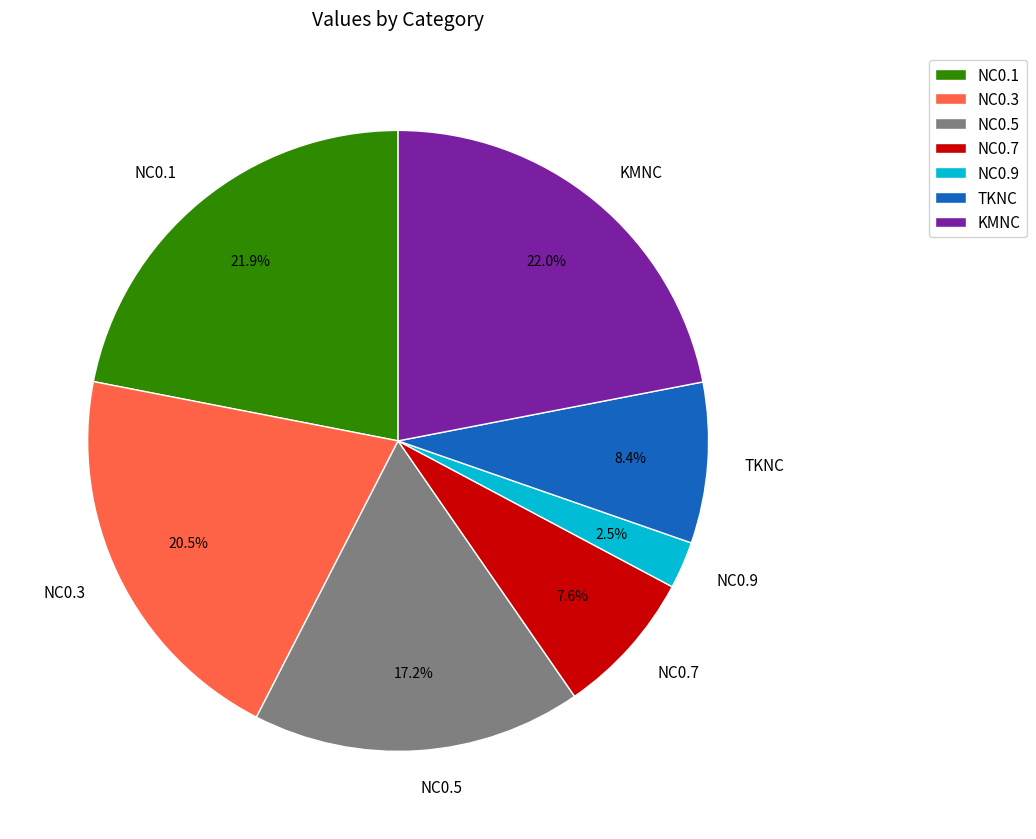

Between NC0.1 and NC0.5, which is larger?

NC0.1